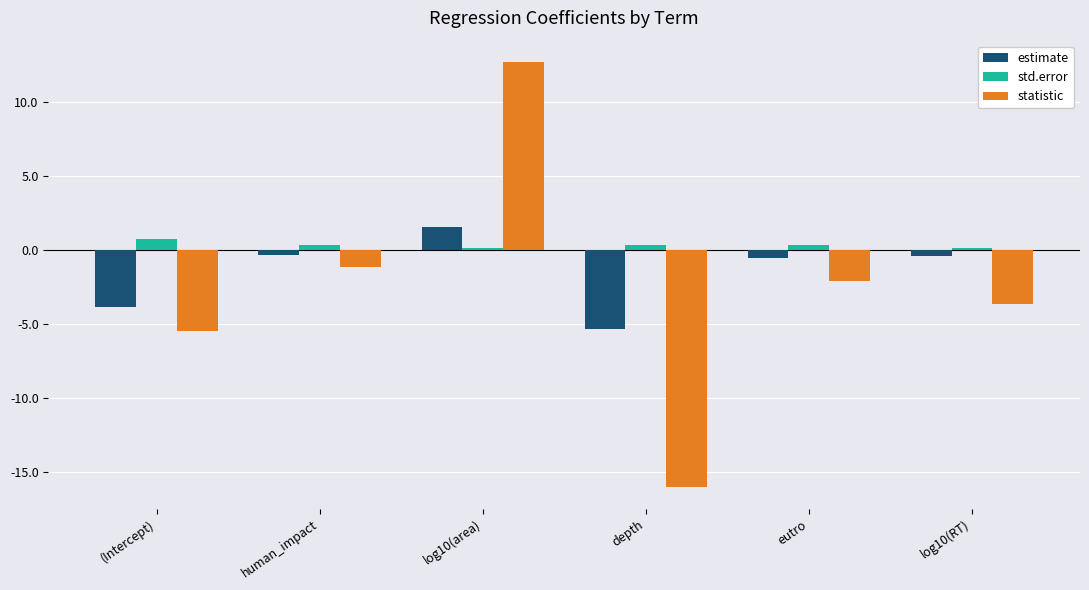

True or false: statistic has a value of -3.5 at eutro.

False